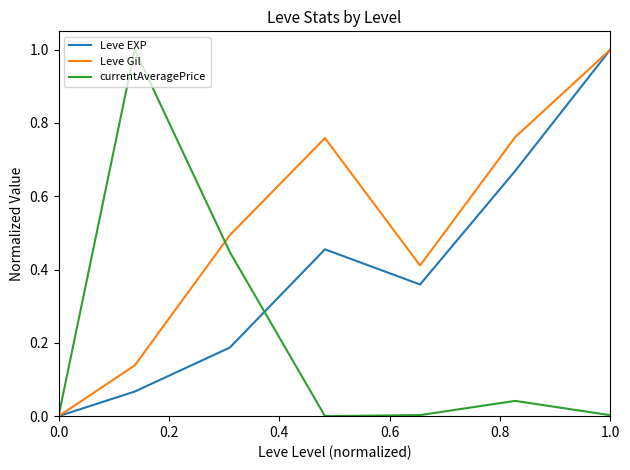

What is the maximum value shown in the chart?

1.0